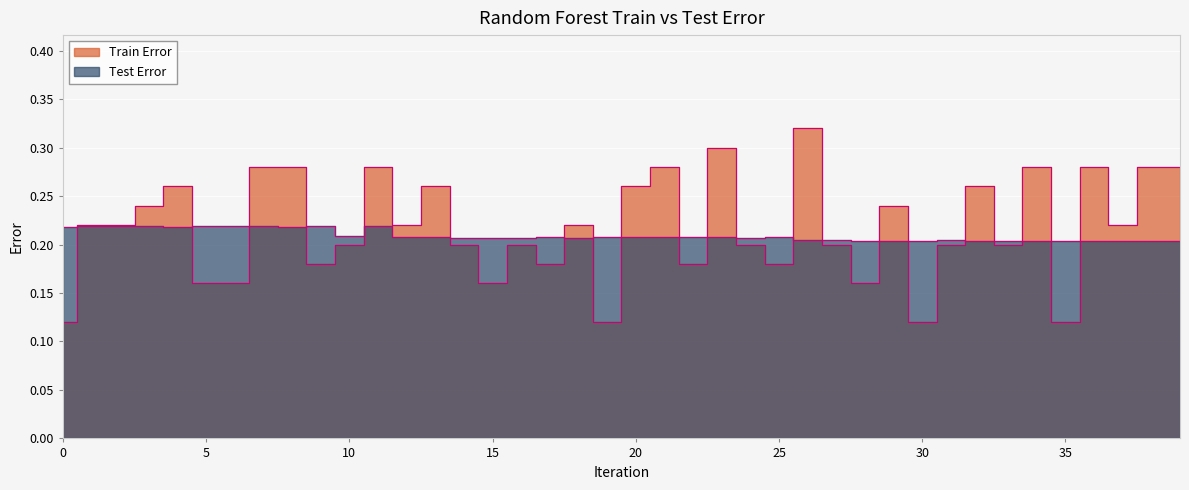

In Train Error, how many points are higher than both neighbors (excluding endpoints)?

12